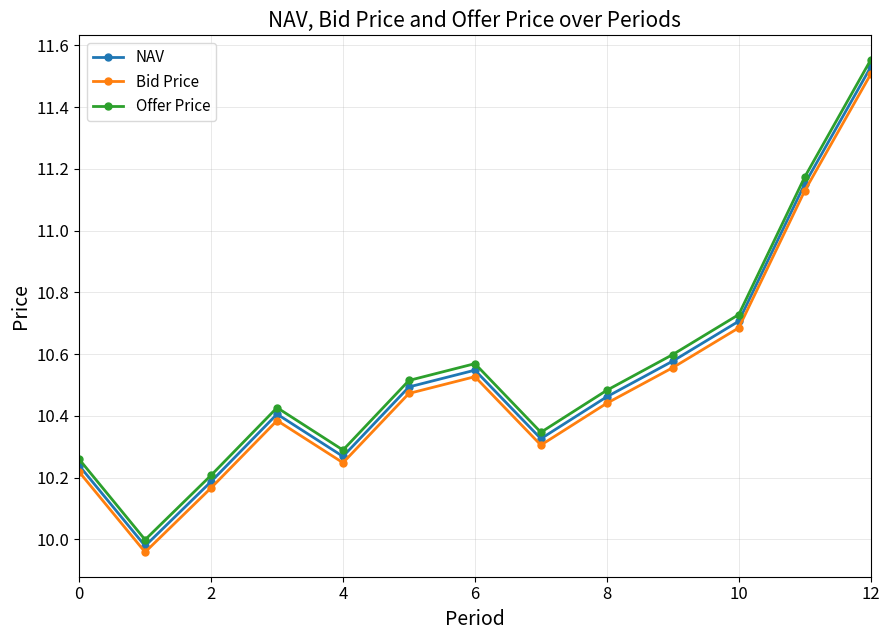

True or false: Offer Price and Bid Price intersect in this chart.

False